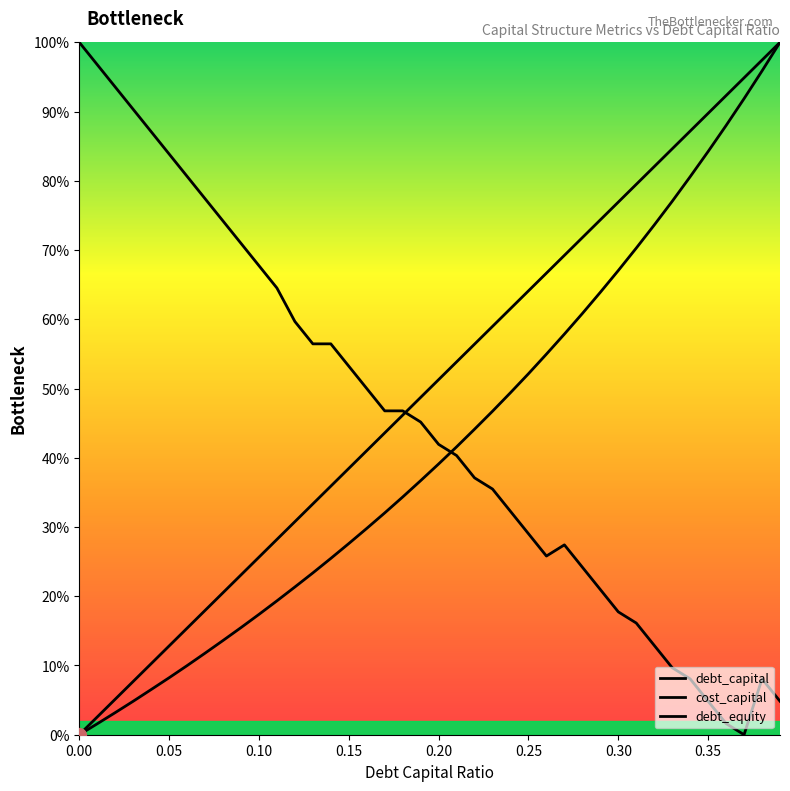

Is the value of debt_equity at 0.38 greater than the value of debt_capital at 0.12?

Yes